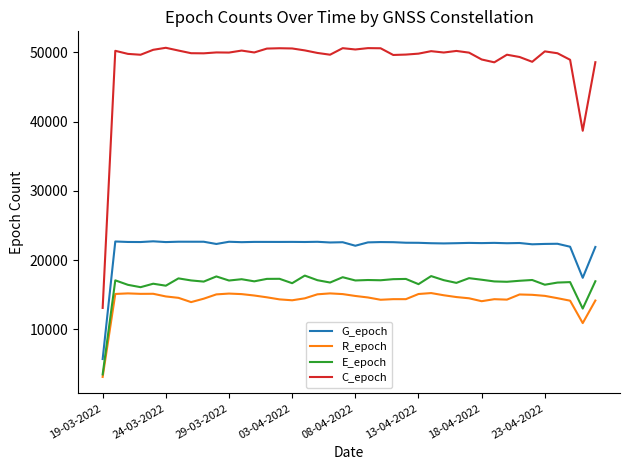

Does the chart display data point markers on the line(s)?

No